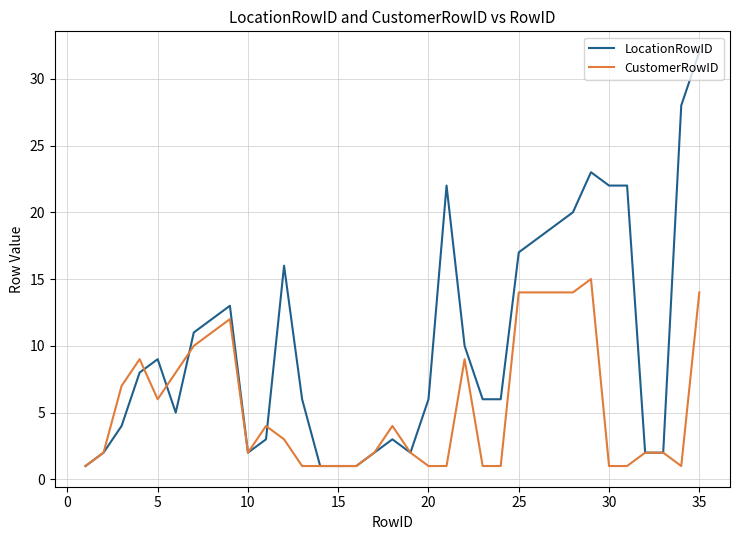

Which series has the widest spread of values?

LocationRowID